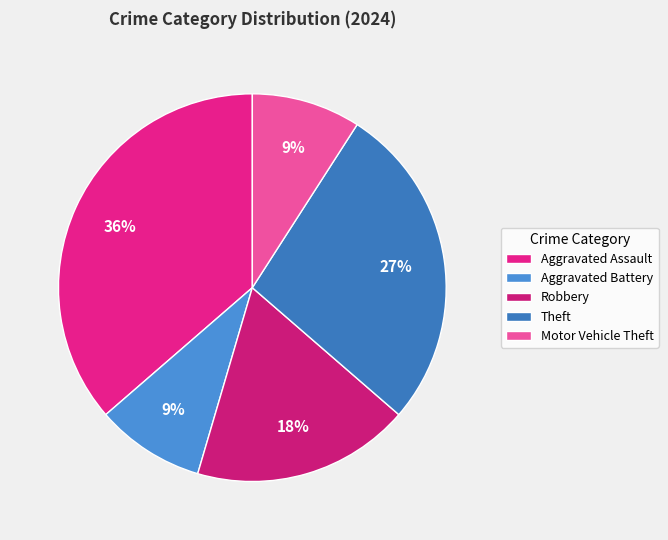

To the nearest percent, what portion does Robbery represent?

18%